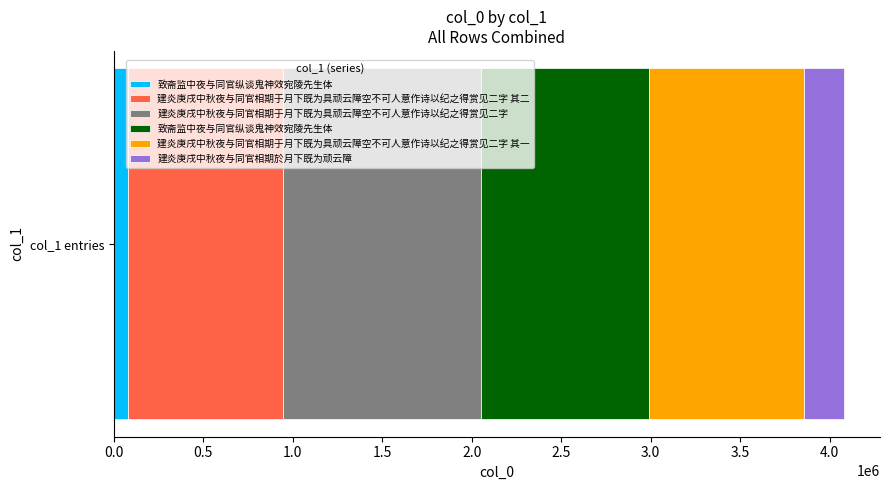

What is the minimum value shown in the chart?

78883